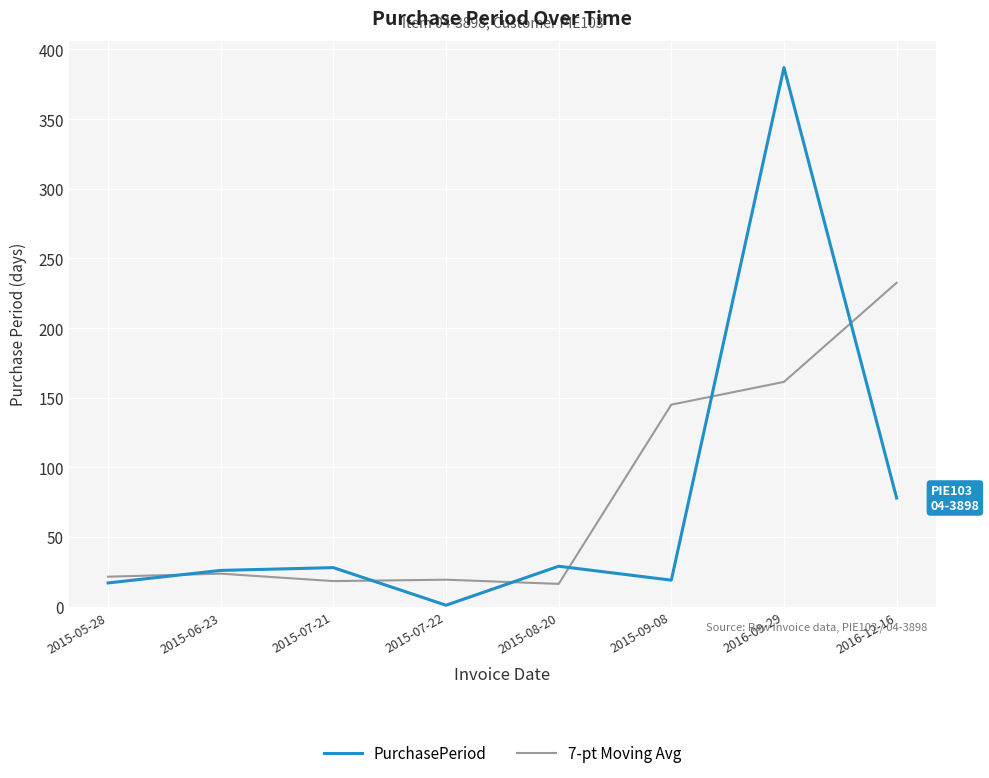

How many lines are shown in the chart?

2